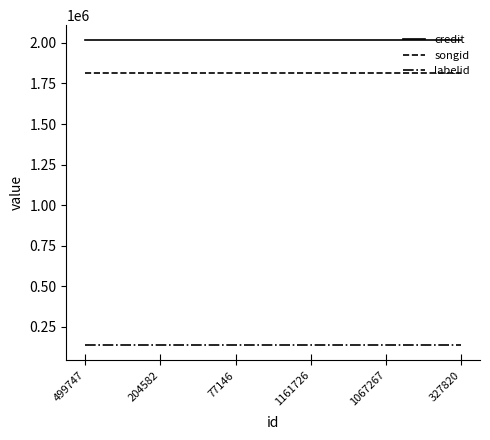

What is the label of the 1st point from the right?

327820